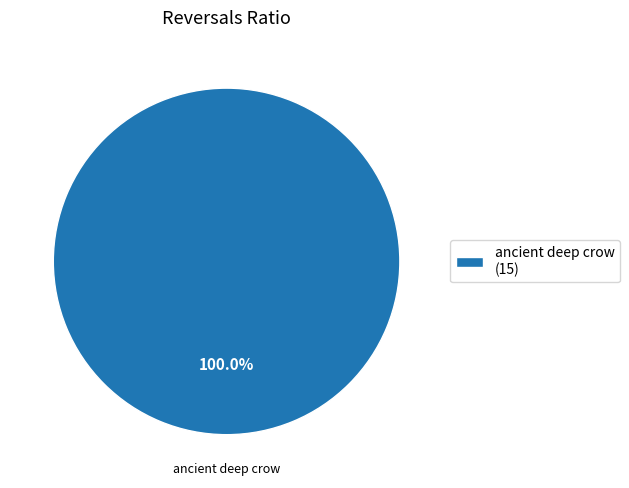

Rank the categories by value from highest to lowest.

ancient deep crow (15)